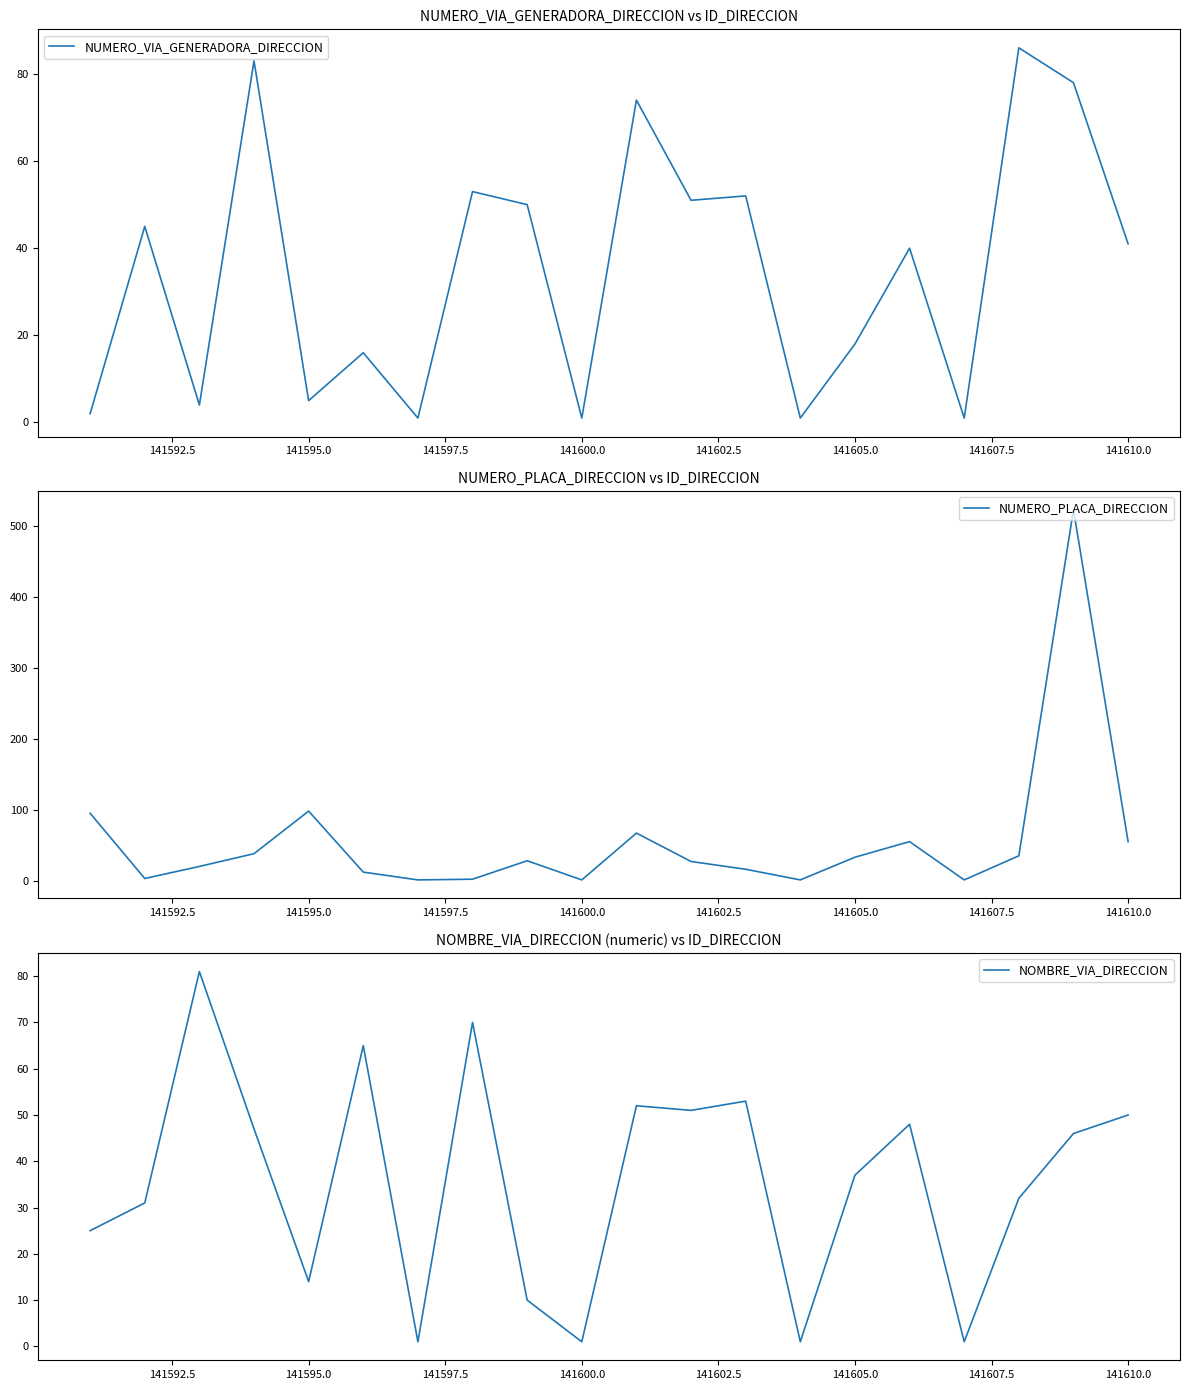

Where is NOMBRE_VIA_DIRECCION nearest to the value 41?

141605.0